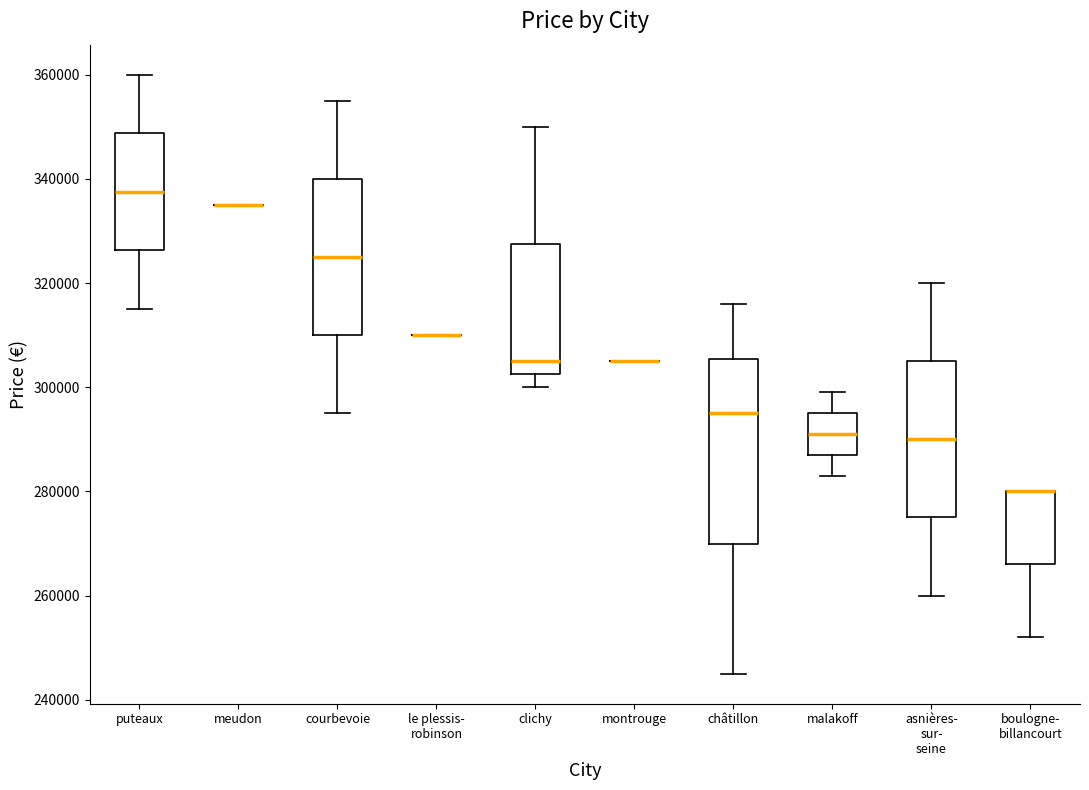

Which box is the tallest, from its lower edge to its upper edge?

châtillon